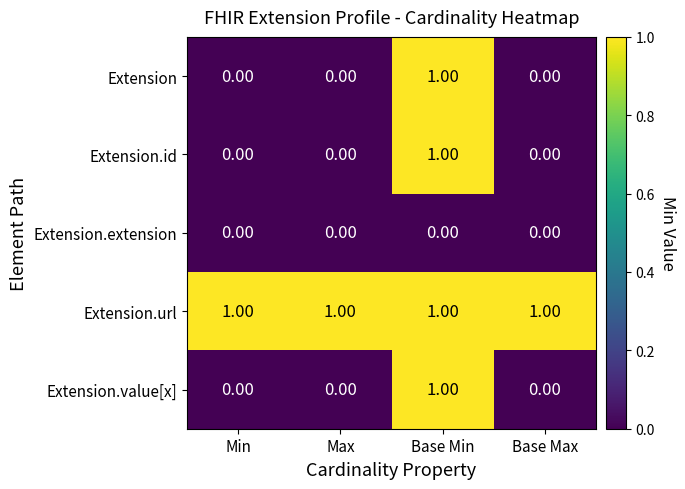

Is the value of Extension.url at Base Max greater than the value of Extension.id at Max?

Yes